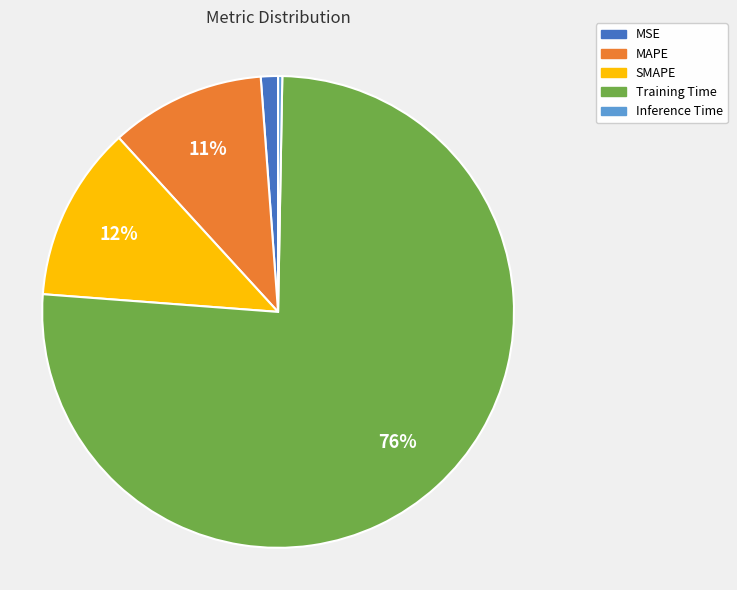

To the nearest percent, what percentage of the pie is SMAPE?

12%